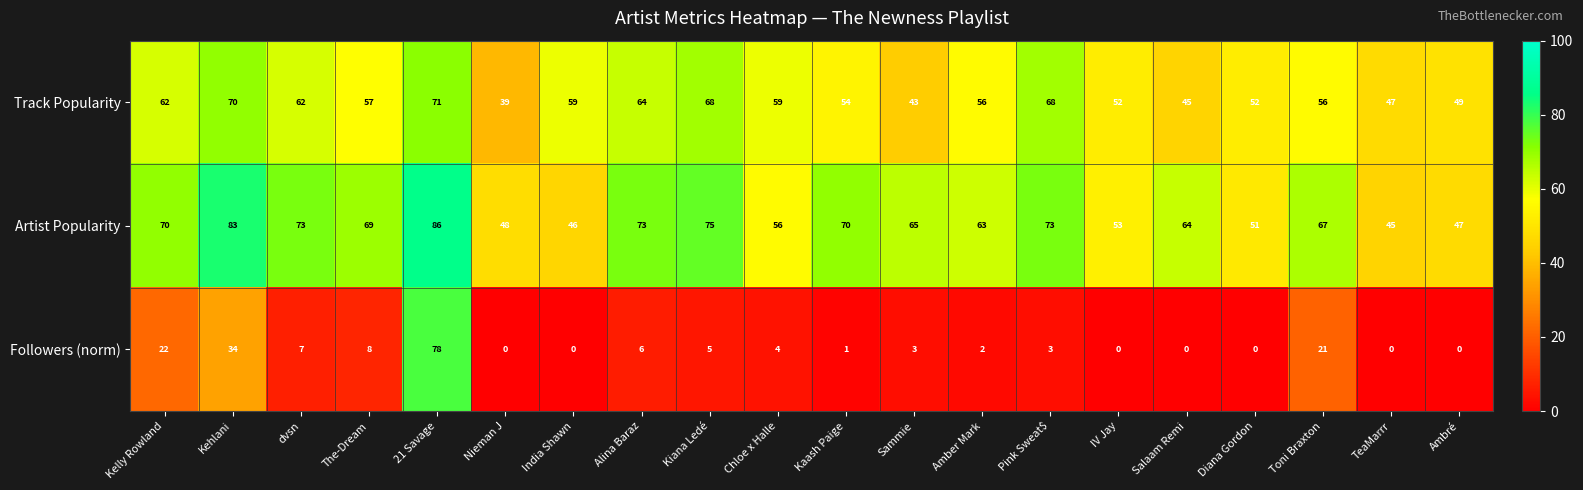

The value of Track Popularity at Amber Mark is 39. True or false?

False